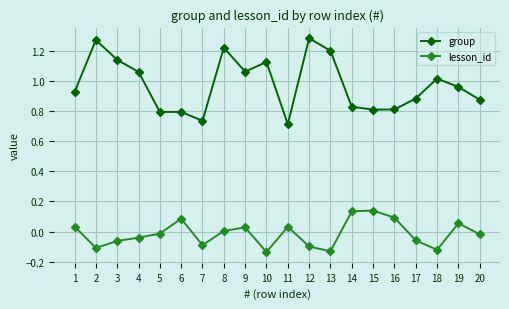

Is the value of group at 16 greater than the value of lesson_id at 18?

Yes